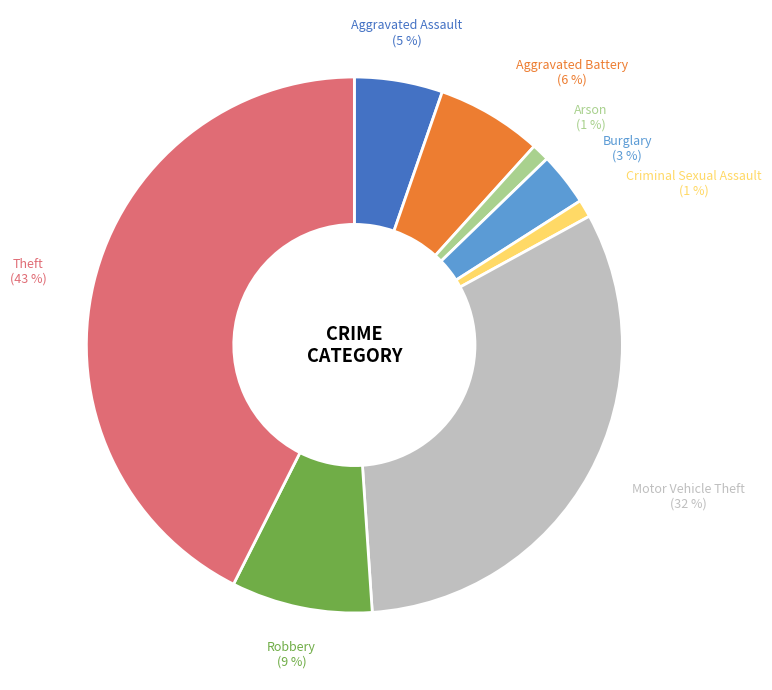

To the nearest percent, what is the difference between the Aggravated Assault and Criminal Sexual Assault slice percentages?

4%